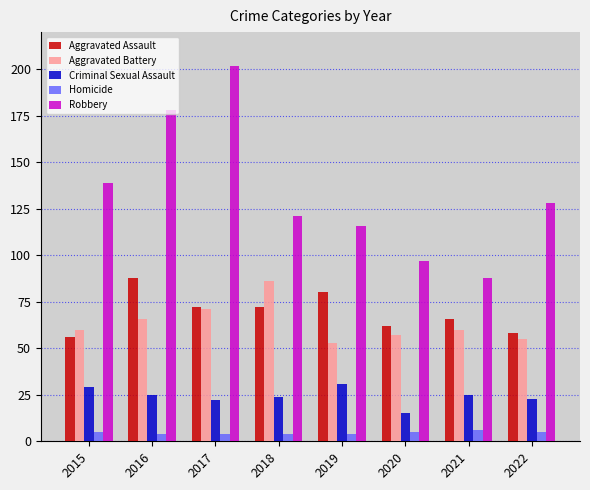

Reading left to right, list all the values displayed in this chart.

Aggravated Assault: 56	88	72	72	80	62	66	58
Aggravated Battery: 60	66	71	86	53	57	60	55
Criminal Sexual Assault: 29	25	22	24	31	15	25	23
Homicide: 5	4	4	4	4	5	6	5
Robbery: 139	178	202	121	116	97	88	128